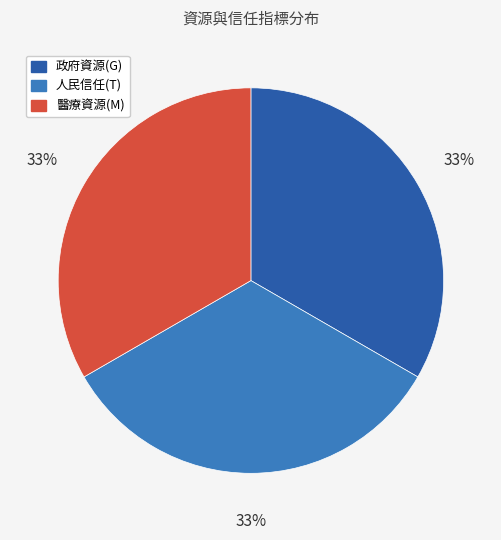

To the nearest percent, what portion does 醫療資源(M) represent?

33%